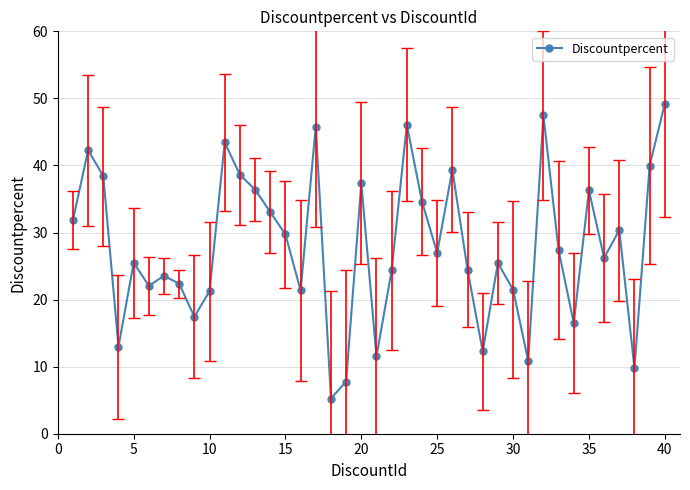

Does the chart display data point markers on the line(s)?

Yes